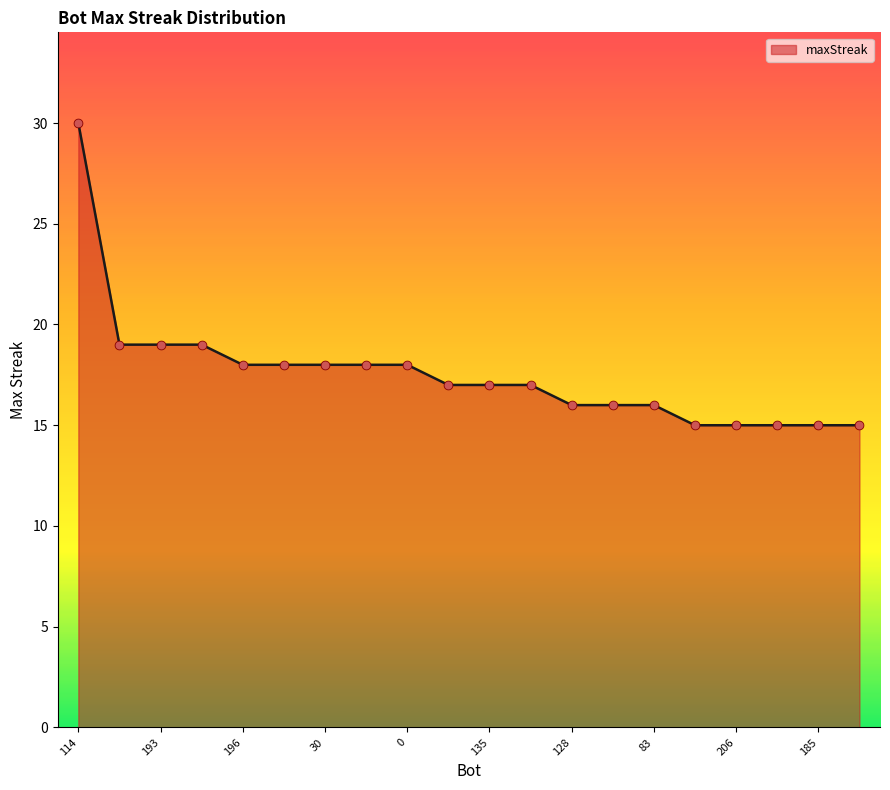

What is the minimum value shown in the chart?

15